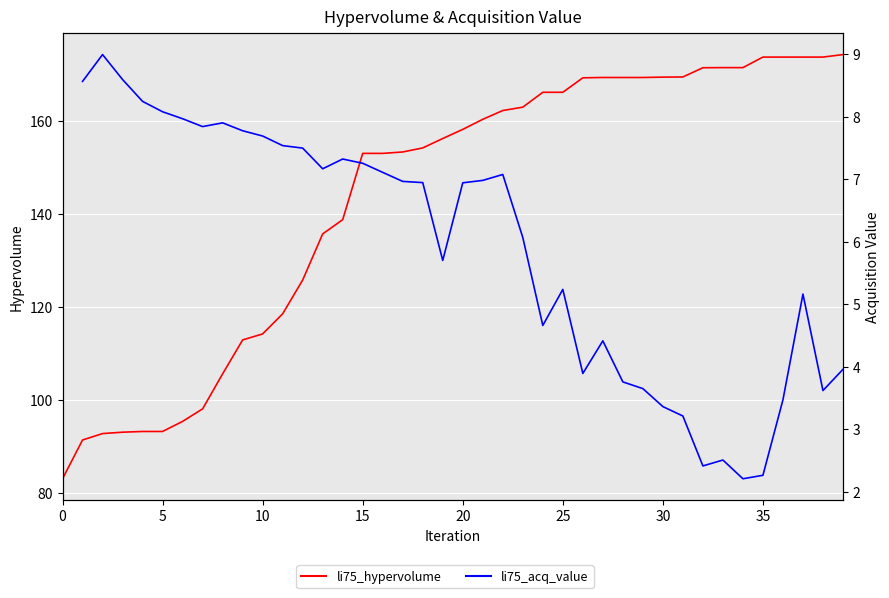

What is the spread (max minus min) of values at 25?

85.1